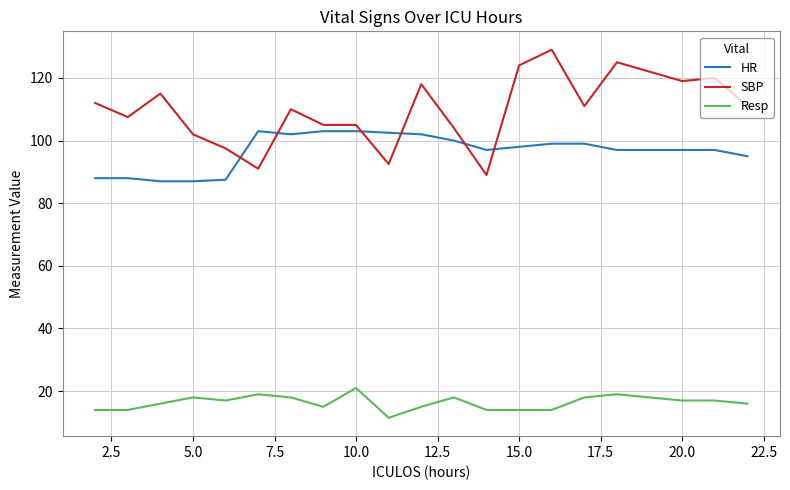

Which series has the largest total across all categories?

SBP